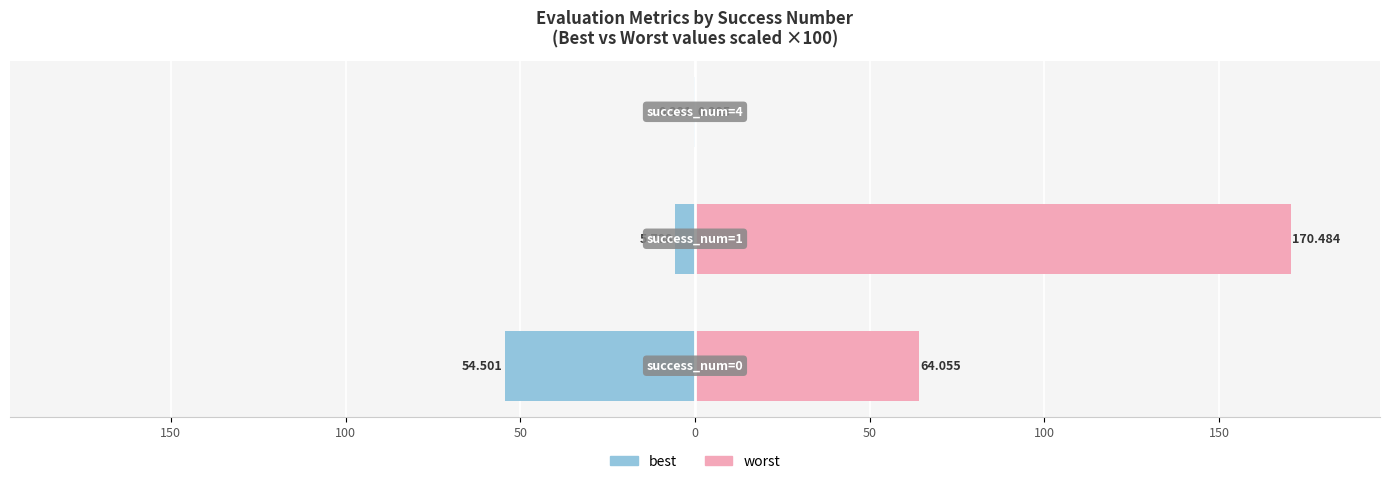

Reading left to right, extract all data points from this chart.

best: -54.5	-5.7	-0.3
worst: 64.1	170.5	0.3